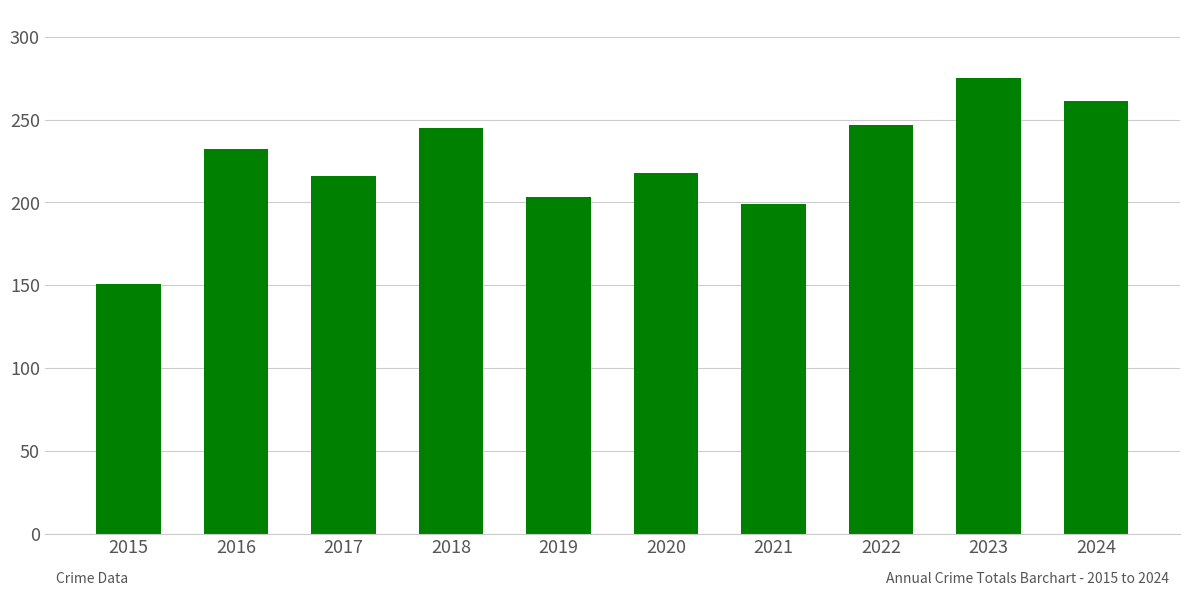

Are the bars horizontal?

No